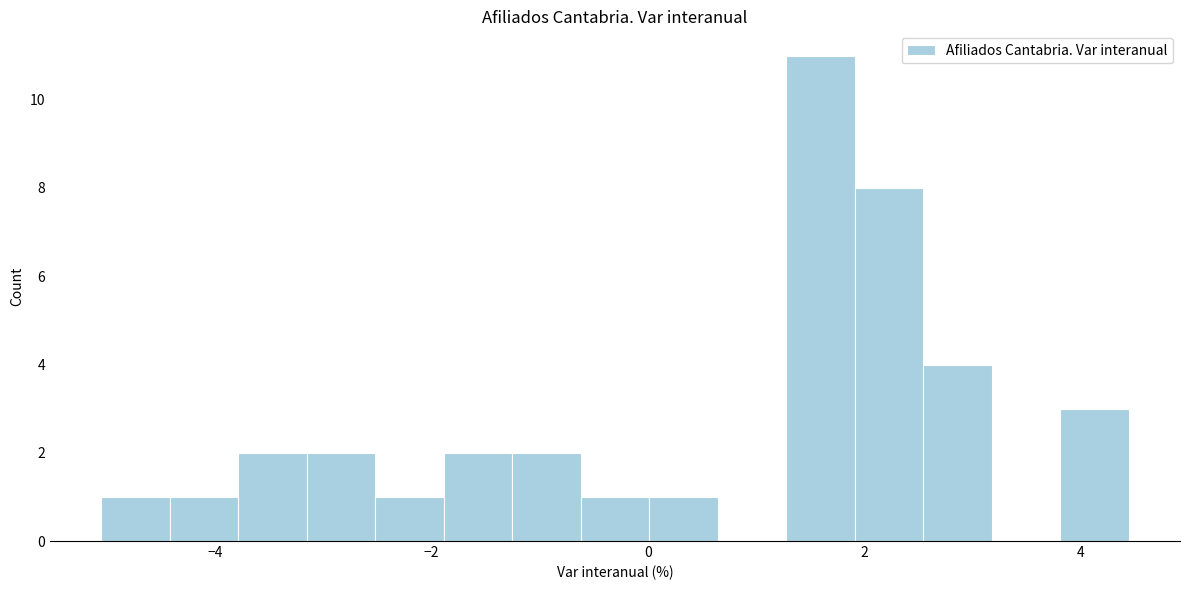

Around what value on the x-axis is the tallest bar? Give the approximate position of its centre, as read against the axis.

1.6